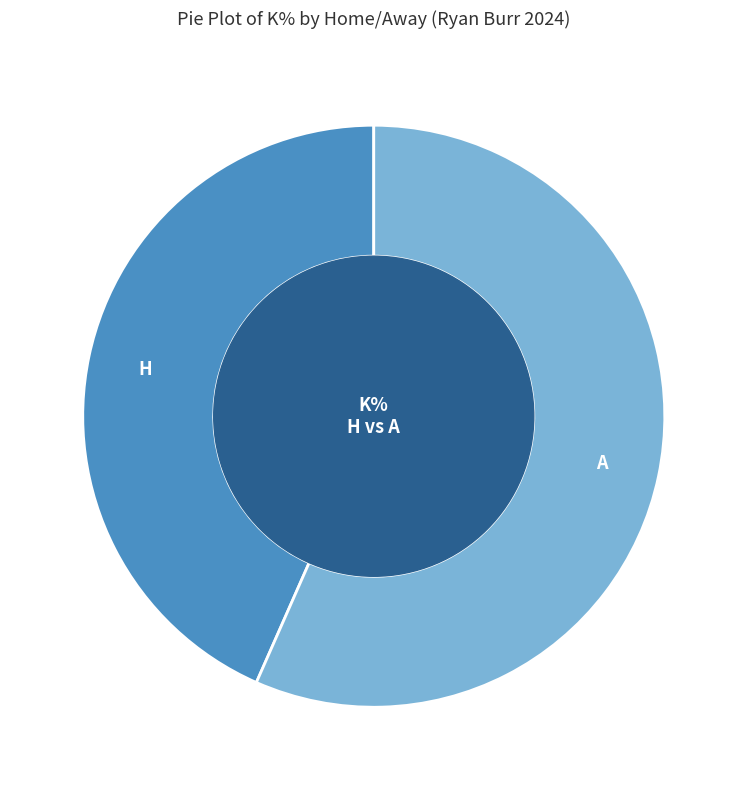

Rank the categories by value from highest to lowest.

A, H